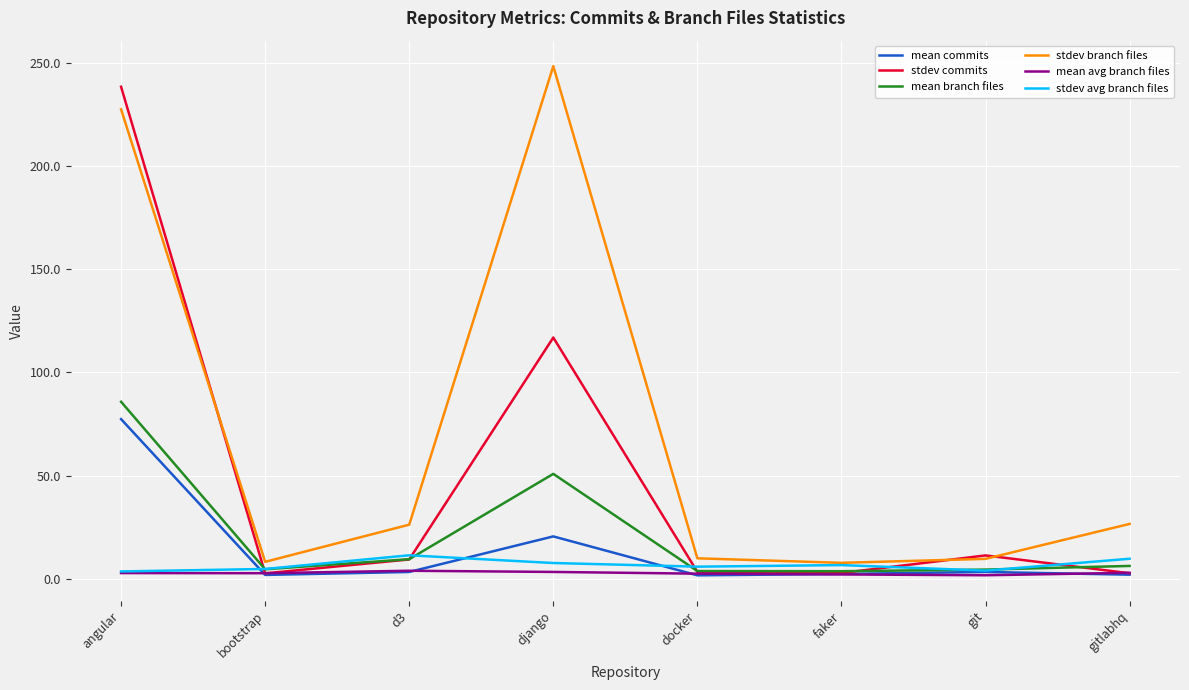

At which category is the sum across all series the highest?

angular